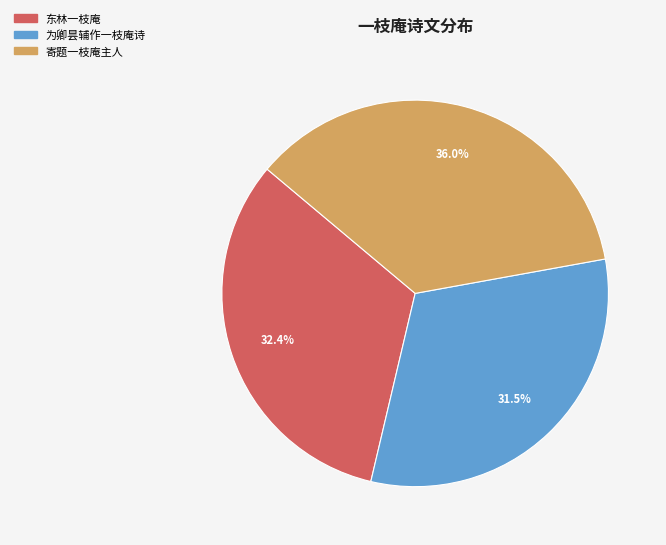

Is there a majority slice in this chart?

No